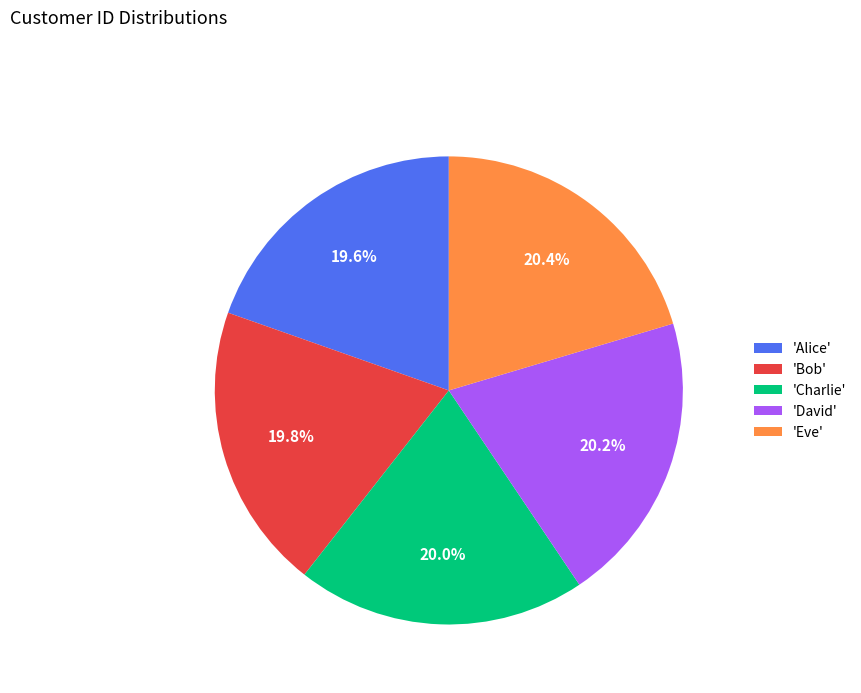

Combined, what portion of the pie is 'Alice' and 'Charlie'?

39.6%